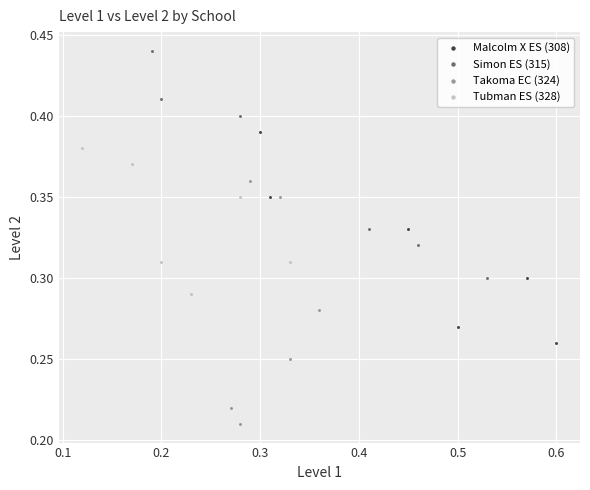

Which series reaches the minimum Y coordinate?

Takoma EC (324)